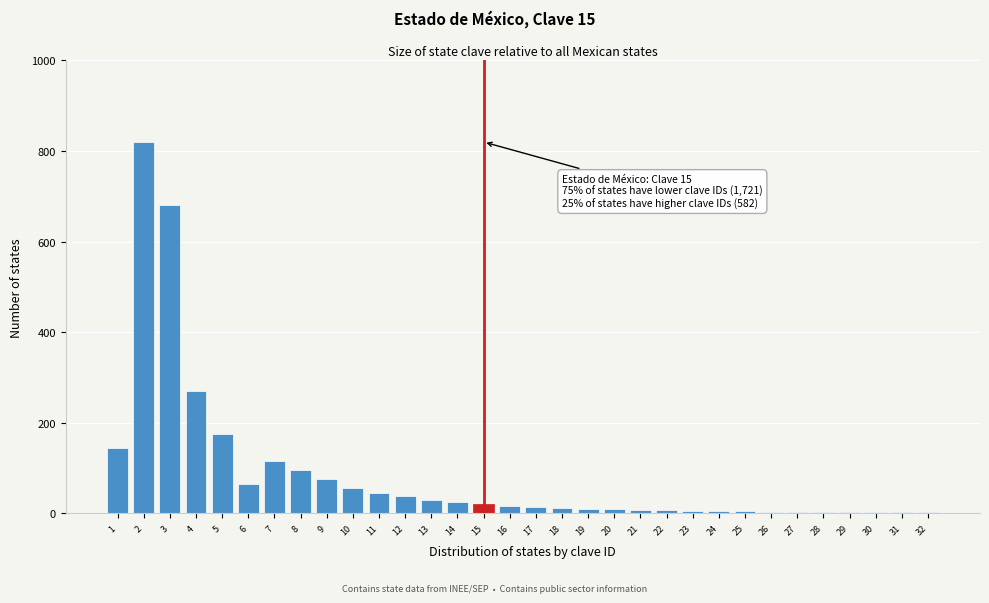

What is the greatest value displayed?

820